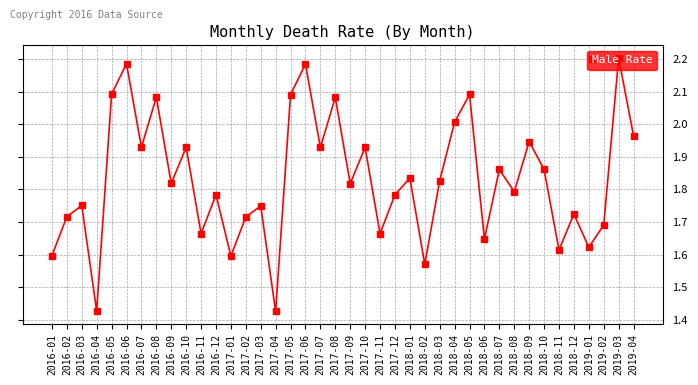

What is the label of the 28th point from the left?

2018-04